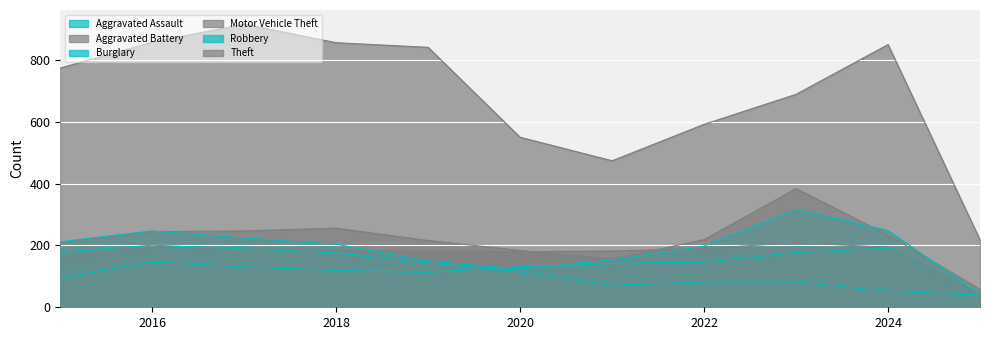

What is the highest value of the Motor Vehicle Theft series?

384